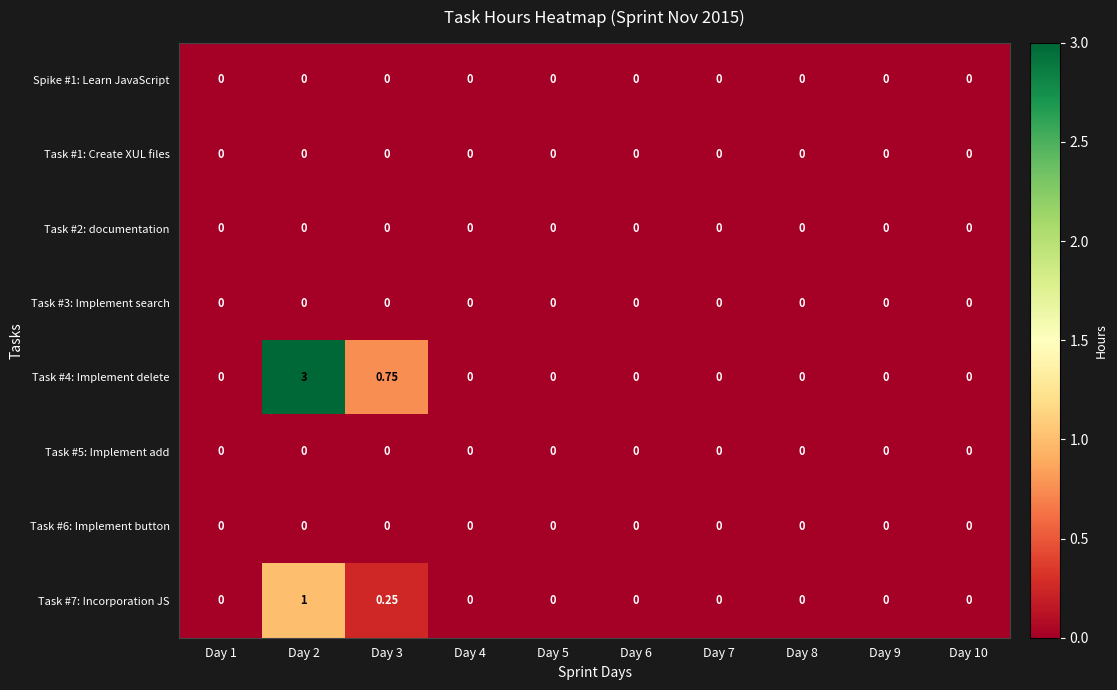

What is the total value across all series at Day 3?

1.0